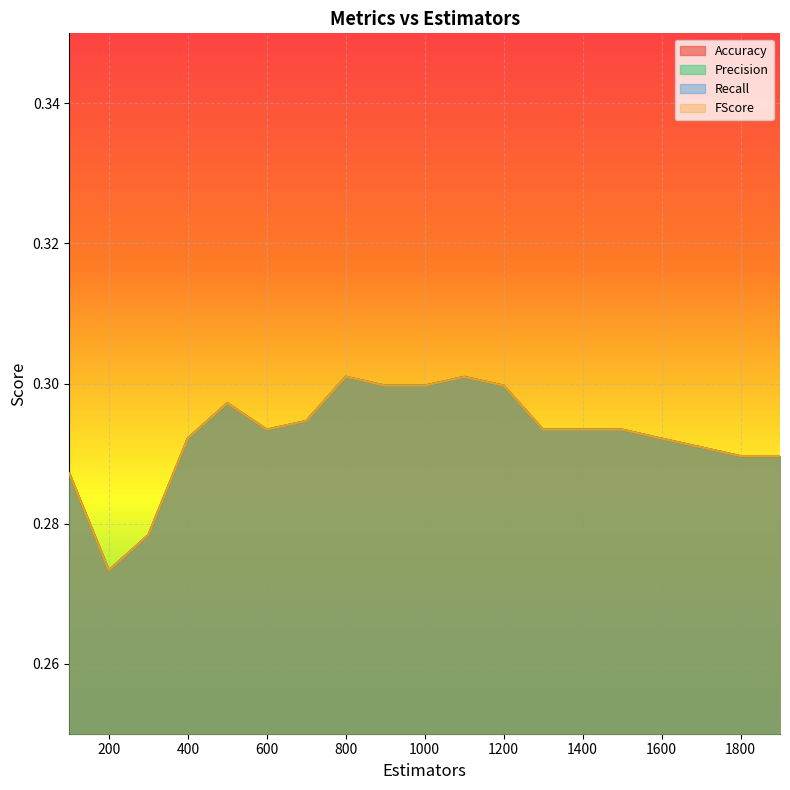

How many interior local peaks does the Recall series have?

3